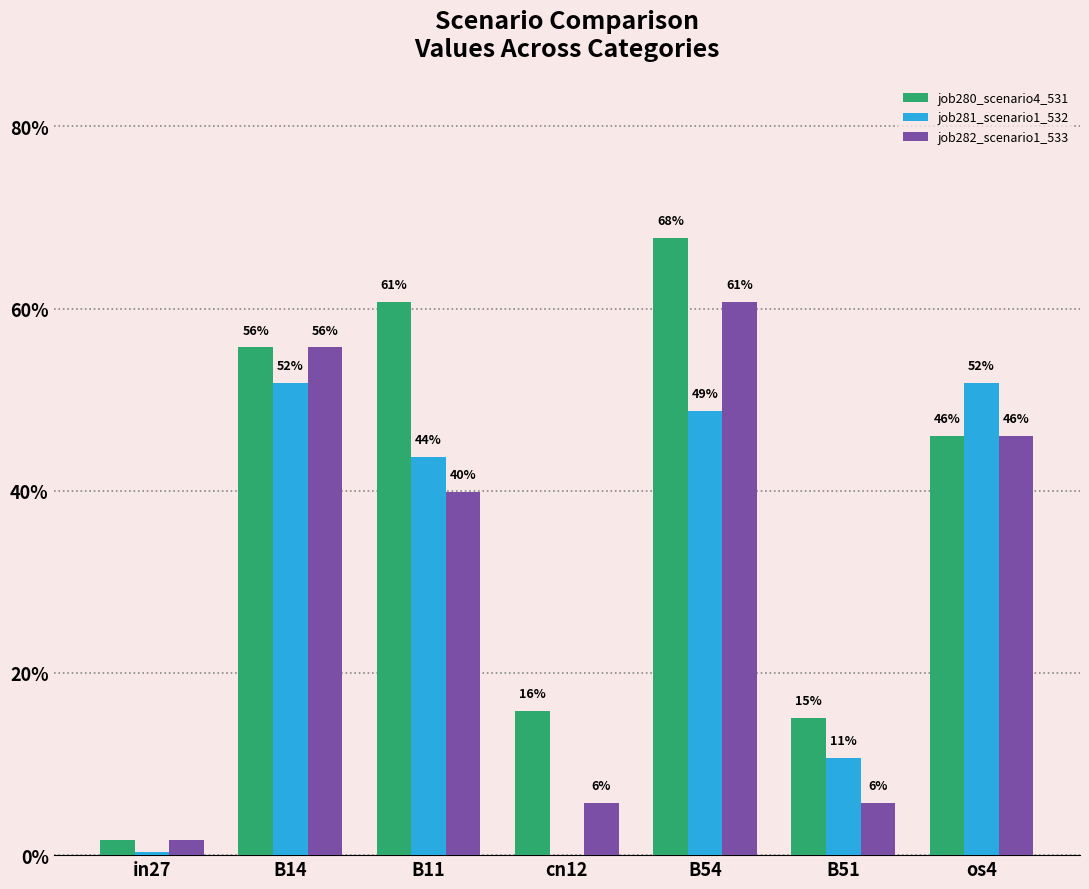

What are all the series names shown in the legend?

job280_scenario4_531, job281_scenario1_532, job282_scenario1_533